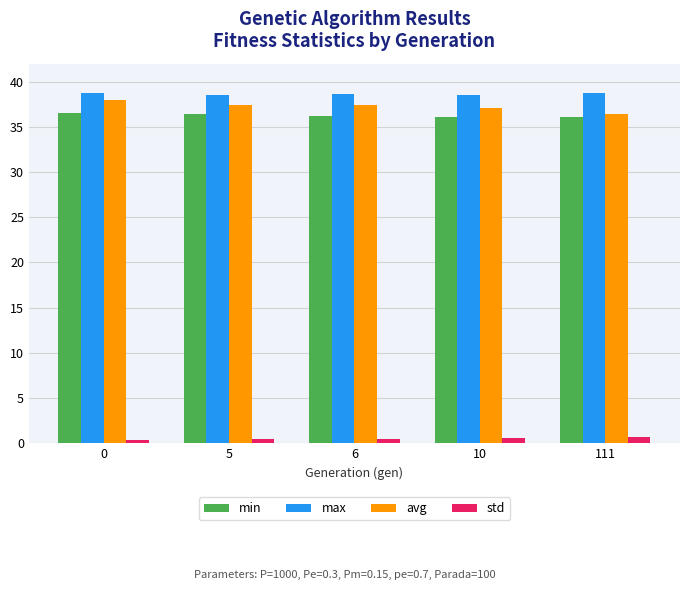

At how many categories does at least one series exceed 12?

5